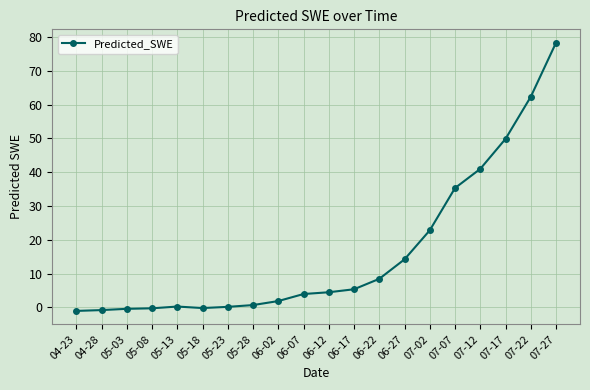

Is it true that the value at 06-17 is 8.2?

False